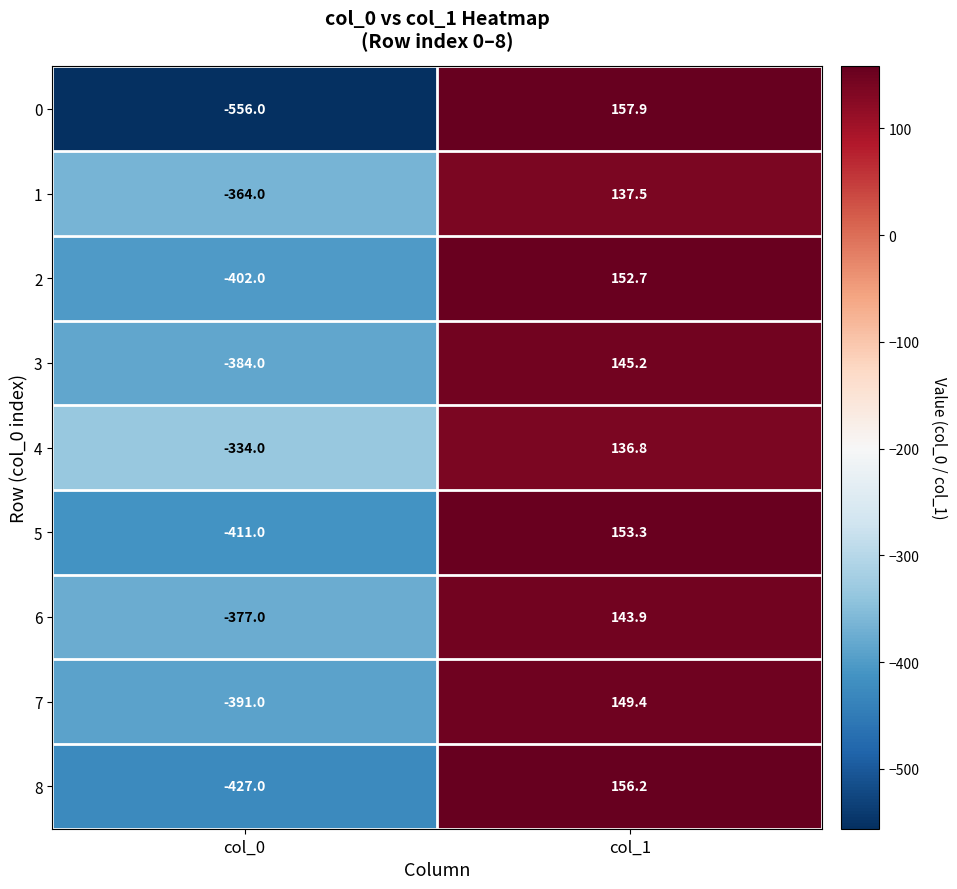

What is the total value across all series at col_0?

-3646.0